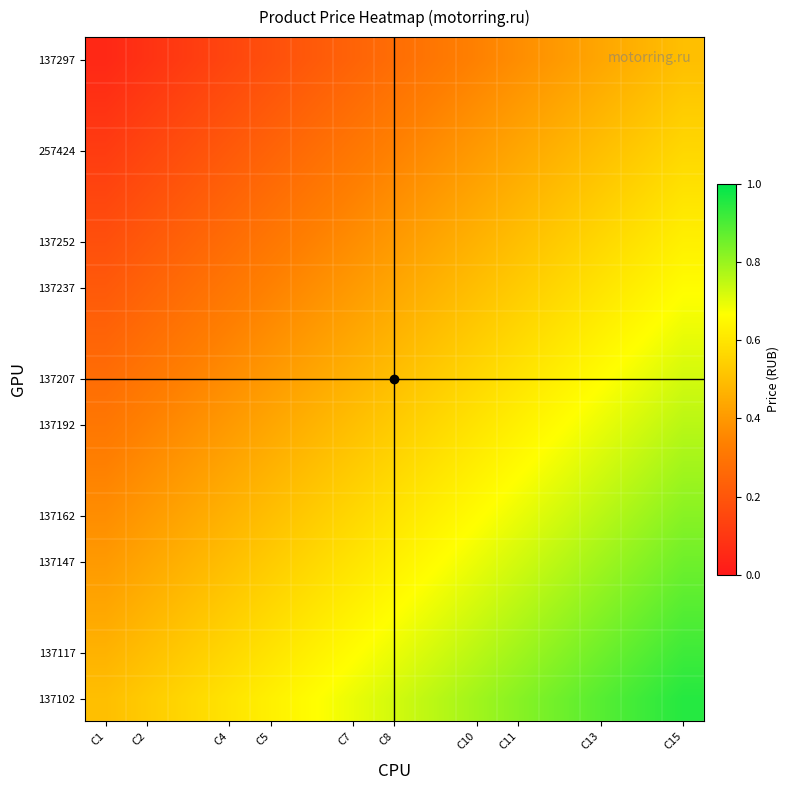

How many series are shown in this chart?

15